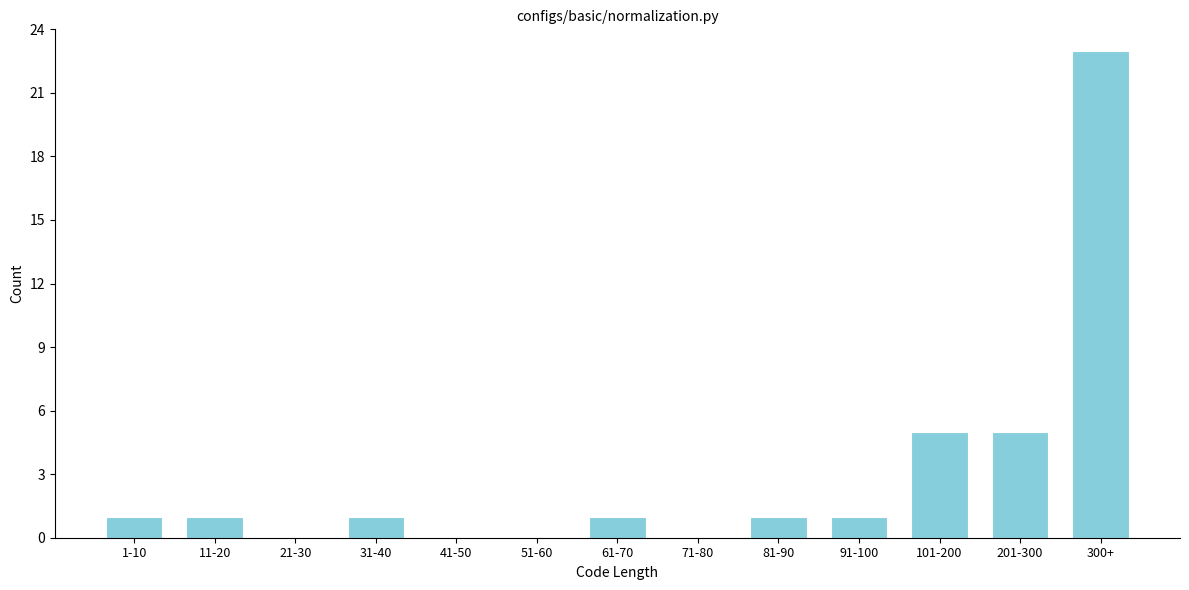

Reading left to right, extract all data points from this chart.

1-10=1	11-20=1	21-30=0	31-40=1	41-50=0	51-60=0	61-70=1	71-80=0	81-90=1	91-100=1	101-200=5	201-300=5	300+=23